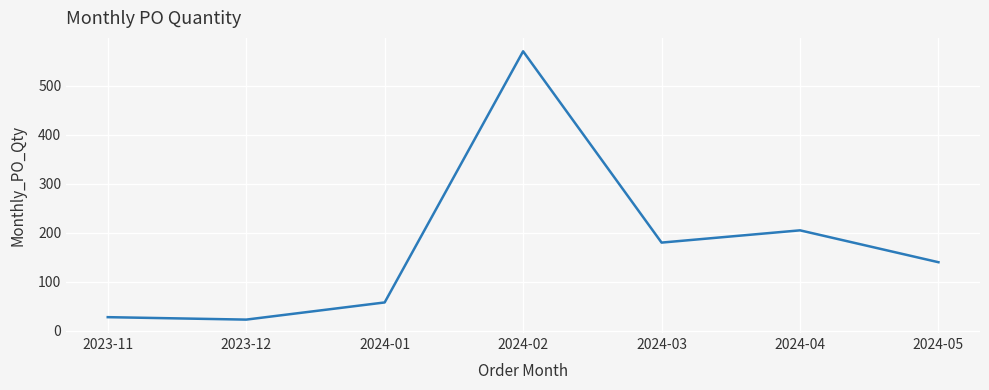

Reading right to left, extract all data points from this chart.

2024-05=140	2024-04=205	2024-03=180	2024-02=570	2024-01=58	2023-12=23	2023-11=28